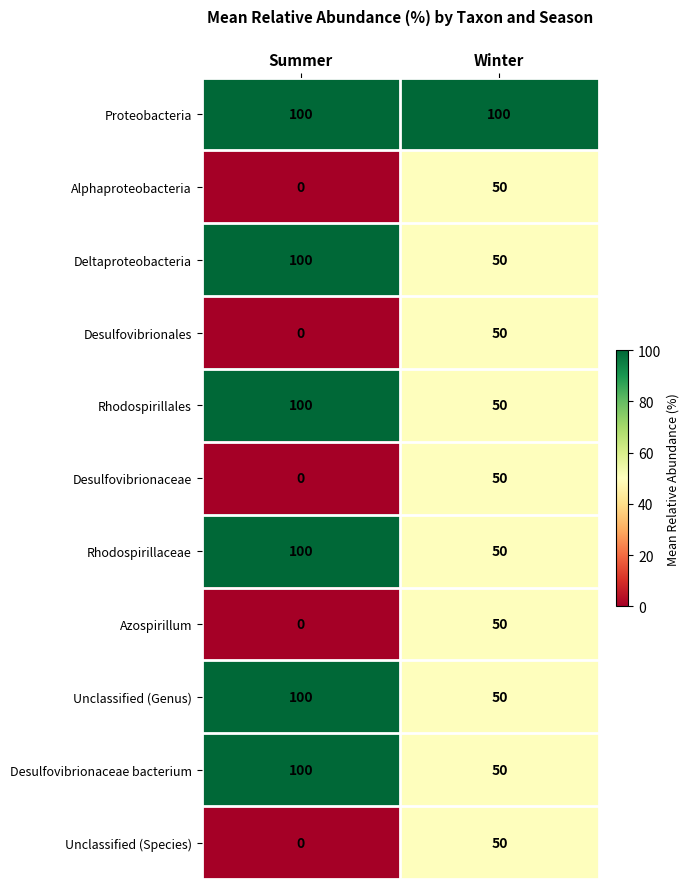

Which label corresponds to the smallest value in the chart?

Summer